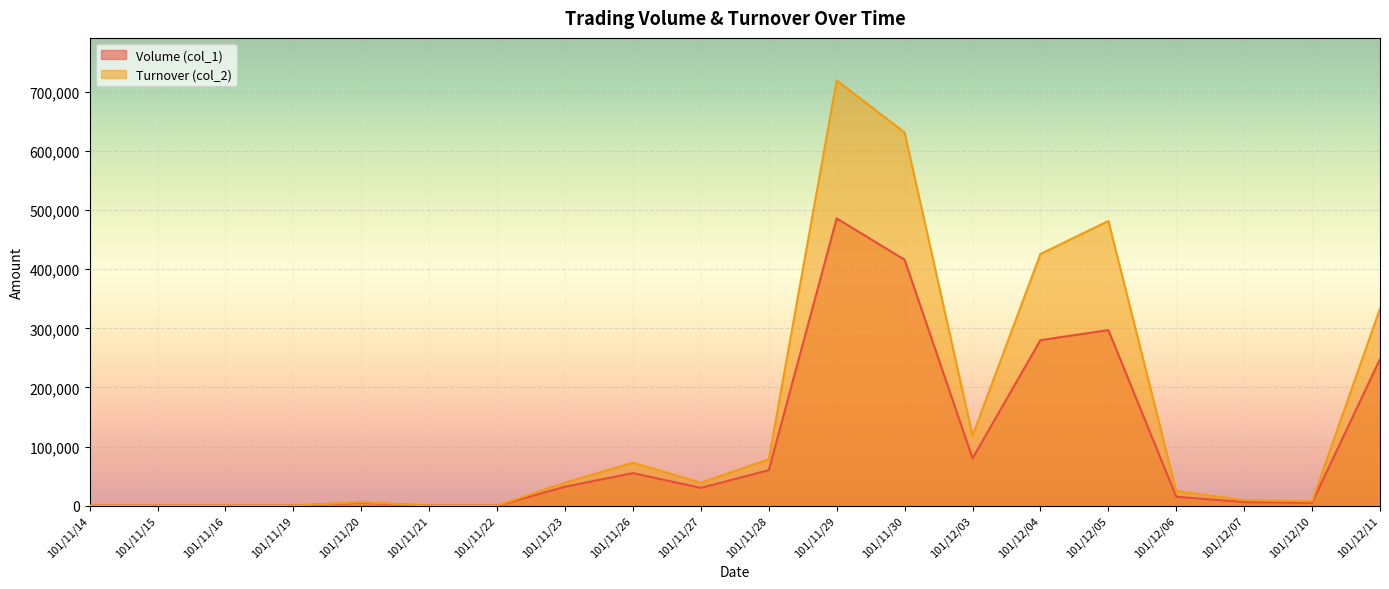

The Turnover (col_2) series shows 333330 at 101/12/11. True or false?

True